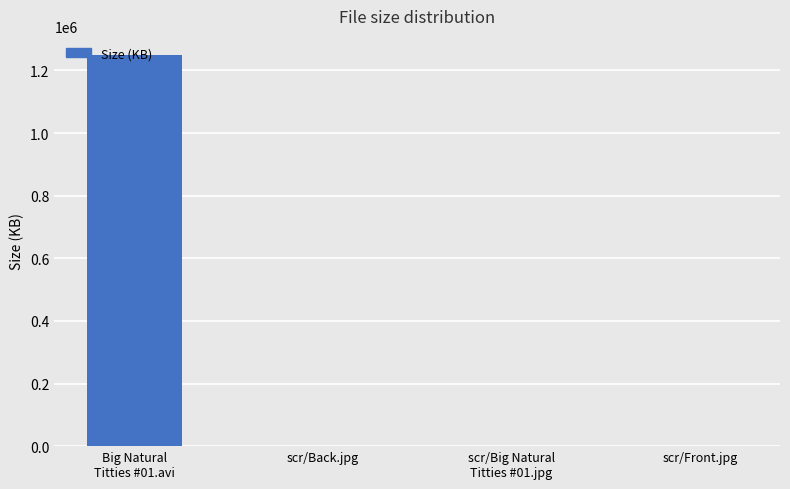

True or false: the data shows 1831964.5 at Big Natural
Titties #01.avi.

False